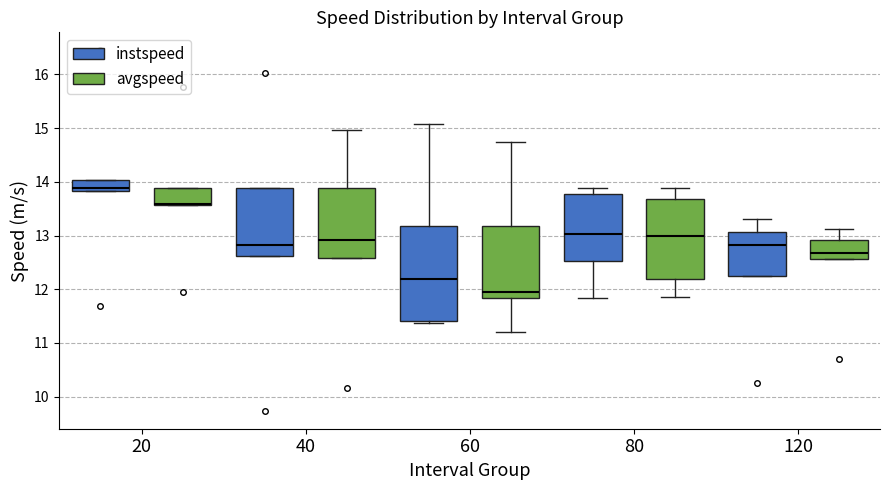

Reading left to right, read every box against the y-axis: the position of its median line, the range the box covers, and the ends of its whiskers. The values are not printed on the chart, so give them approximately, as read against the axis.

20 (instspeed): median 13.9, box 13.8 to 14.0, whiskers 13.8 to 14.0
20 (avgspeed): median 13.6 (drawn on the box's lower edge), box 13.6 to 13.9, whiskers 13.6 to 13.9
40 (instspeed): median 12.8, box 12.6 to 13.9, whiskers 12.6 to 13.9
40 (avgspeed): median 12.9, box 12.6 to 13.9, whiskers 12.6 to 15.0
60 (instspeed): median 12.2, box 11.4 to 13.2, whiskers 11.4 (just below the box's lower edge) to 15.1
60 (avgspeed): median 11.9, box 11.8 to 13.2, whiskers 11.2 to 14.7
80 (instspeed): median 13.0, box 12.5 to 13.8, whiskers 11.8 to 13.9
80 (avgspeed): median 13.0, box 12.2 to 13.7, whiskers 11.9 to 13.9
120 (instspeed): median 12.8, box 12.2 to 13.1, whiskers 12.2 to 13.3
120 (avgspeed): median 12.7, box 12.6 to 12.9, whiskers 12.6 to 13.1